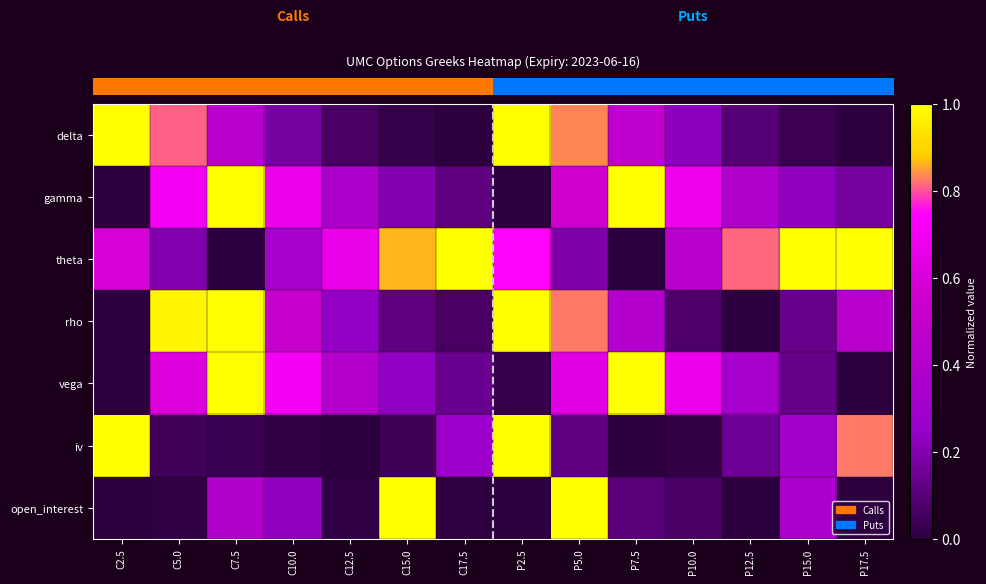

Between C17.5 and P5.0, which is larger?

P5.0